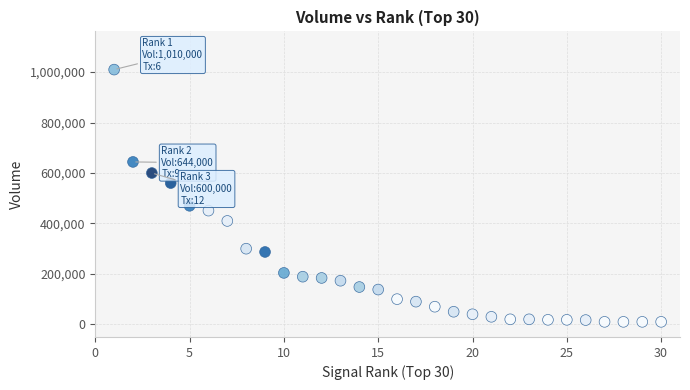

What is the range of X values (max minus min)?

29